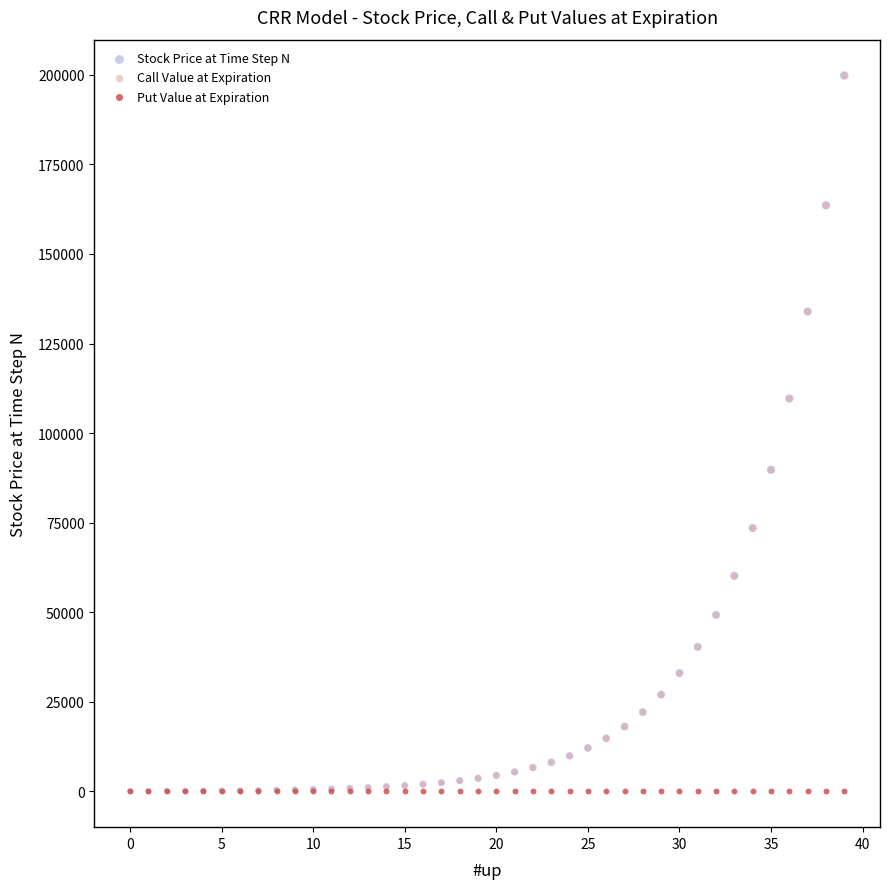

What are all the series names shown in the legend?

Stock Price at Time Step N, Call Value at Expiration, Put Value at Expiration